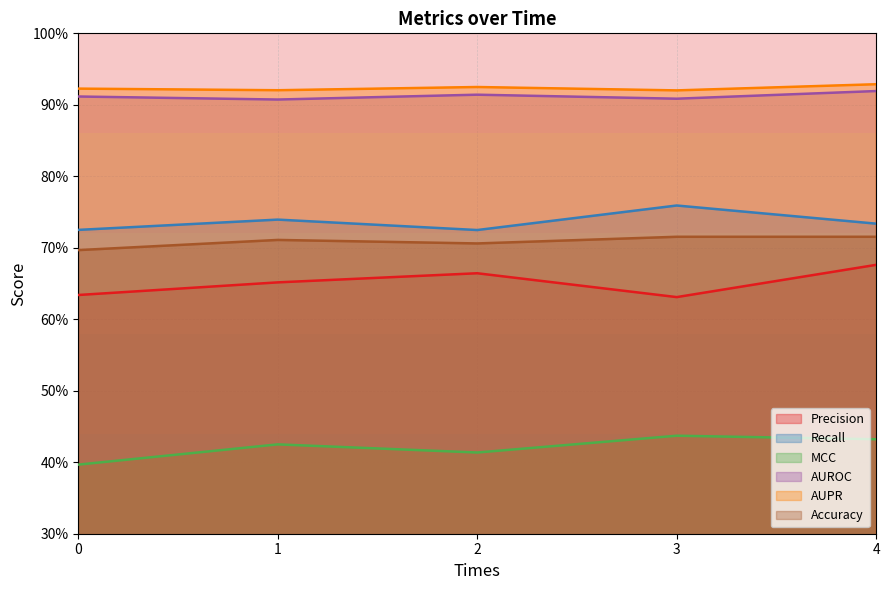

In Accuracy, how many points are higher than both neighbors (excluding endpoints)?

1